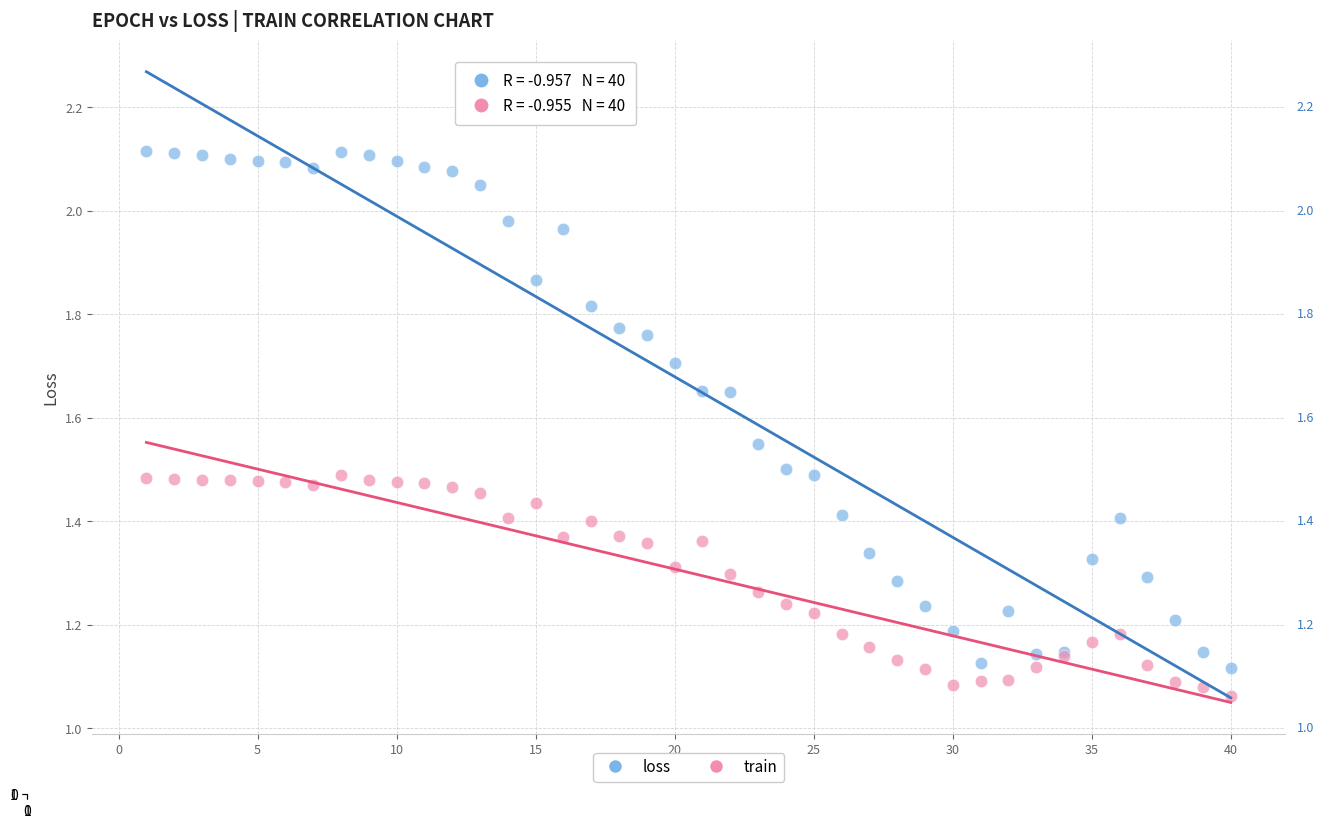

Which series has the largest Y range (max minus min)?

loss